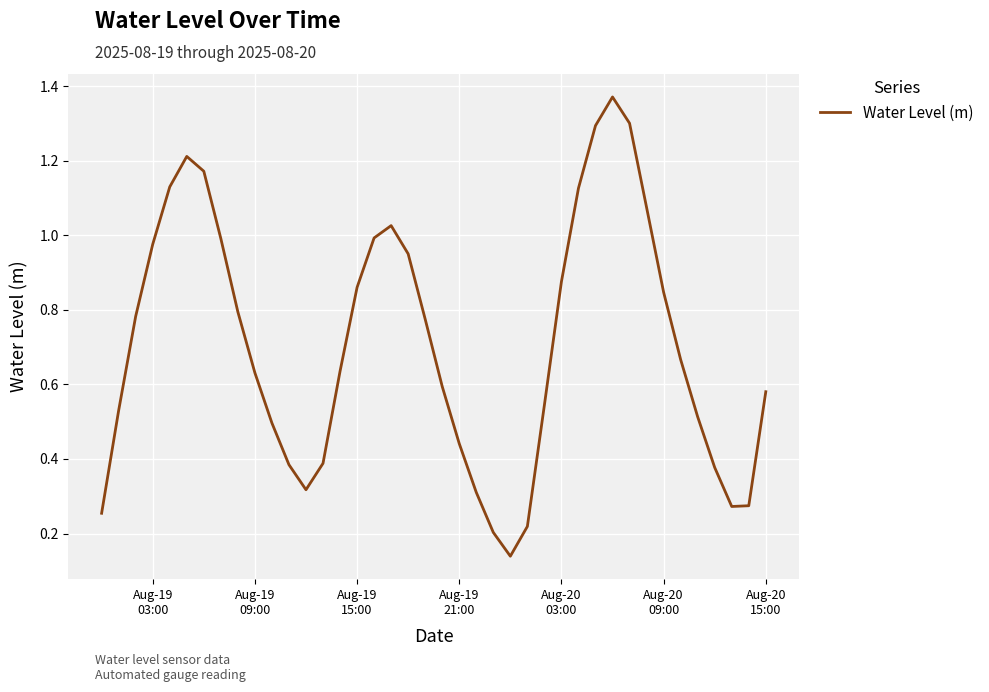

Does the chart have visible grid lines?

Yes